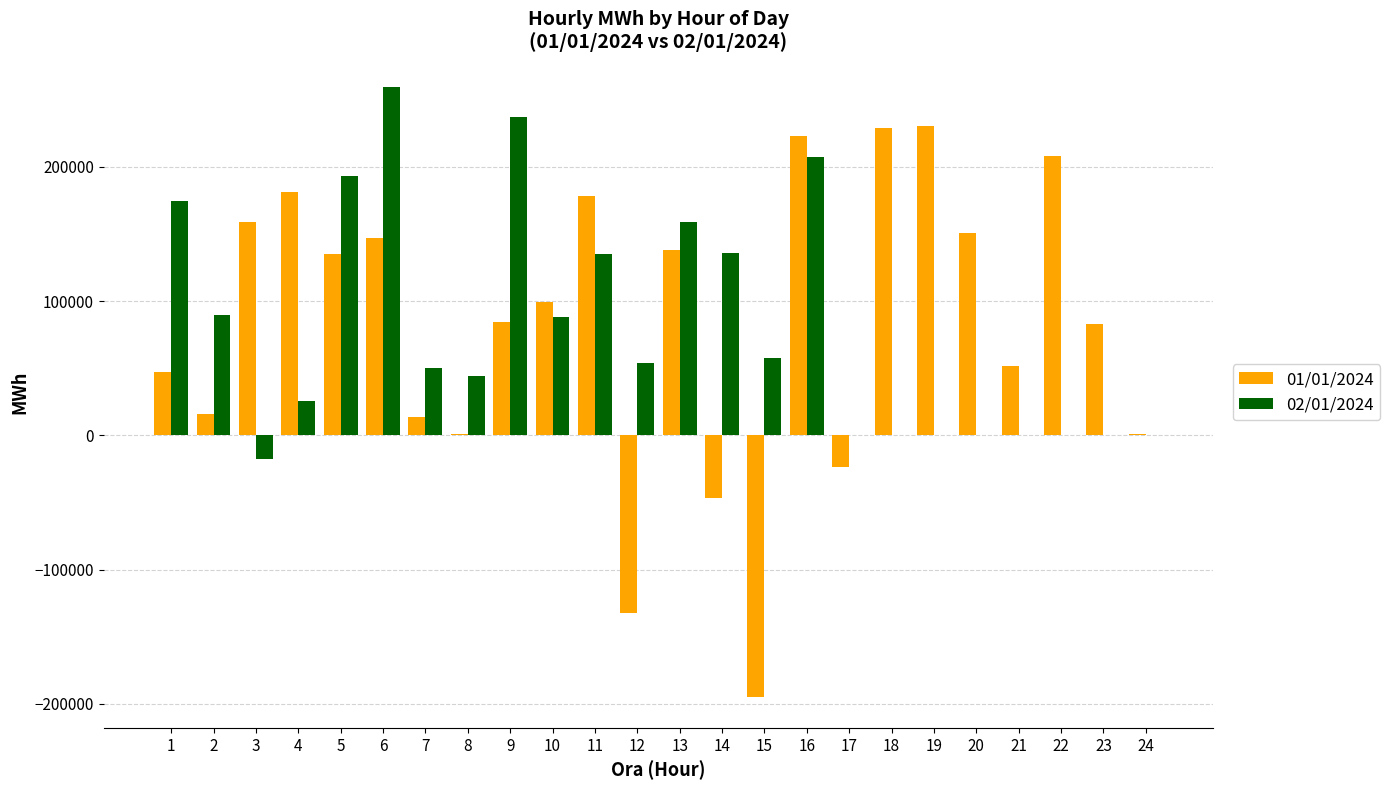

Is the value of 01/01/2024 at 12 greater than the value of 02/01/2024 at 17?

No